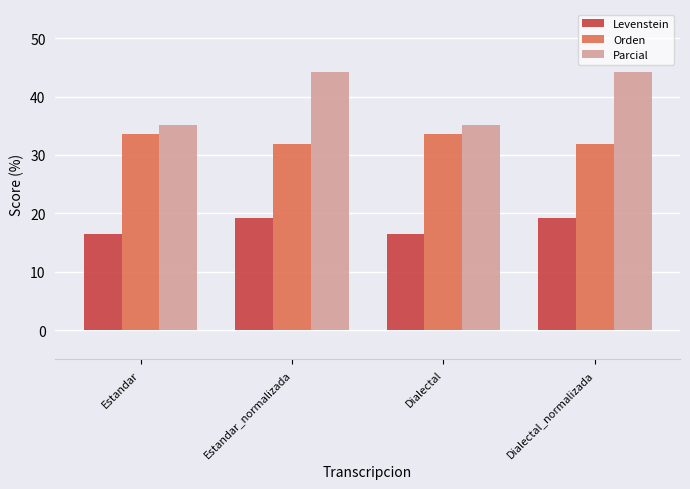

How many data points in Parcial are less than 44?

2